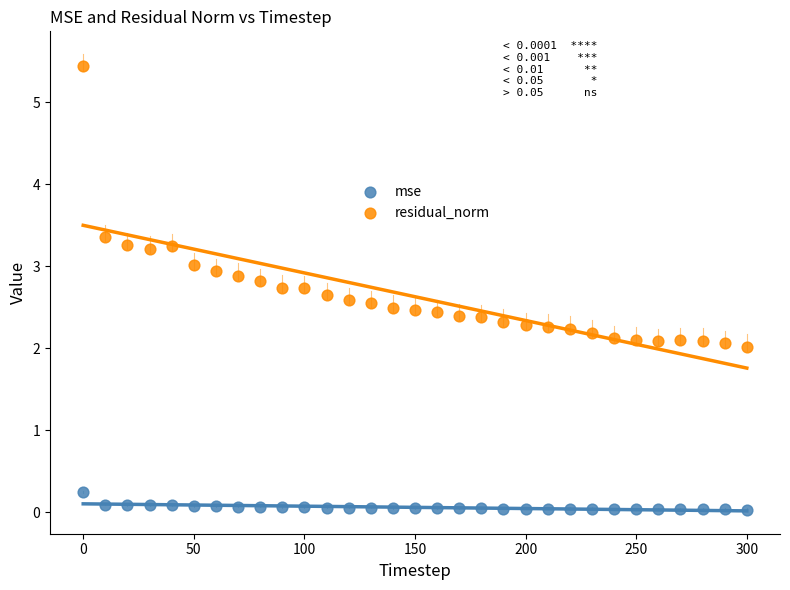

Across all data points, what is the range of X values (max minus min)?

300.0